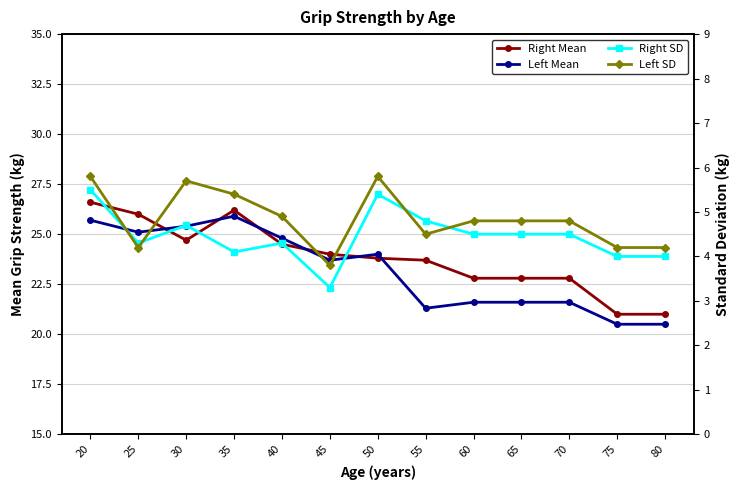

Reading left to right, extract all data points from this chart.

Right Mean: 20=26.6	25=26.0	30=24.7	35=26.2	40=24.5	45=24.0	50=23.8	55=23.7	60=22.8	65=22.8	70=22.8	75=21.0	80=21.0
Left Mean: 20=25.7	25=25.1	30=25.4	35=25.9	40=24.8	45=23.7	50=24.0	55=21.3	60=21.6	65=21.6	70=21.6	75=20.5	80=20.5
Right SD: 20=5.5	25=4.3	30=4.7	35=4.1	40=4.3	45=3.3	50=5.4	55=4.8	60=4.5	65=4.5	70=4.5	75=4.0	80=4.0
Left SD: 20=5.8	25=4.2	30=5.7	35=5.4	40=4.9	45=3.8	50=5.8	55=4.5	60=4.8	65=4.8	70=4.8	75=4.2	80=4.2